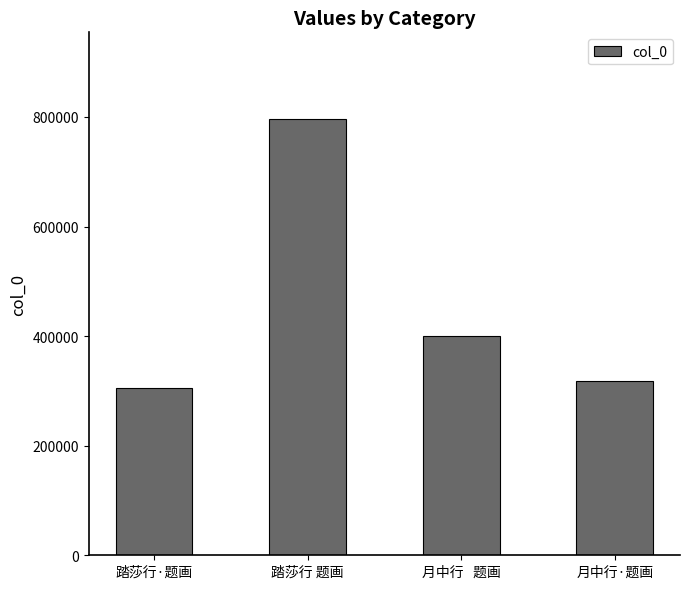

Which category has the lowest value across all series?

踏莎行·题画